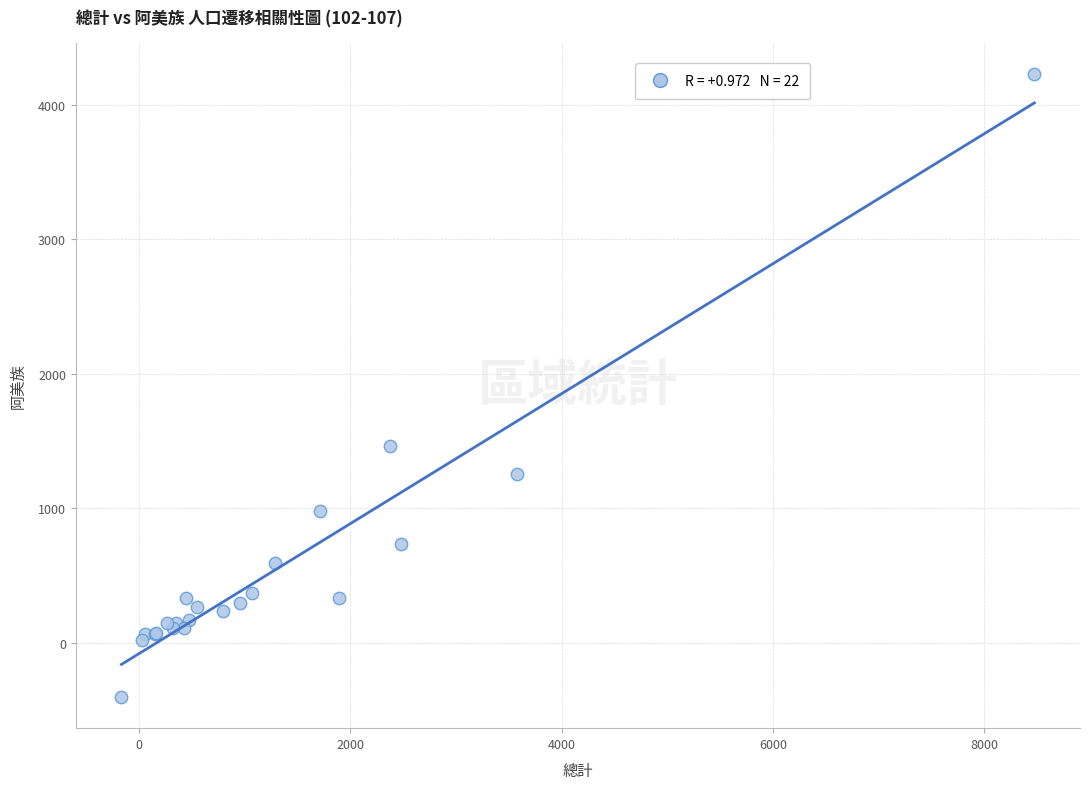

What Y value in the scatter plot is closest to 1912?

1461